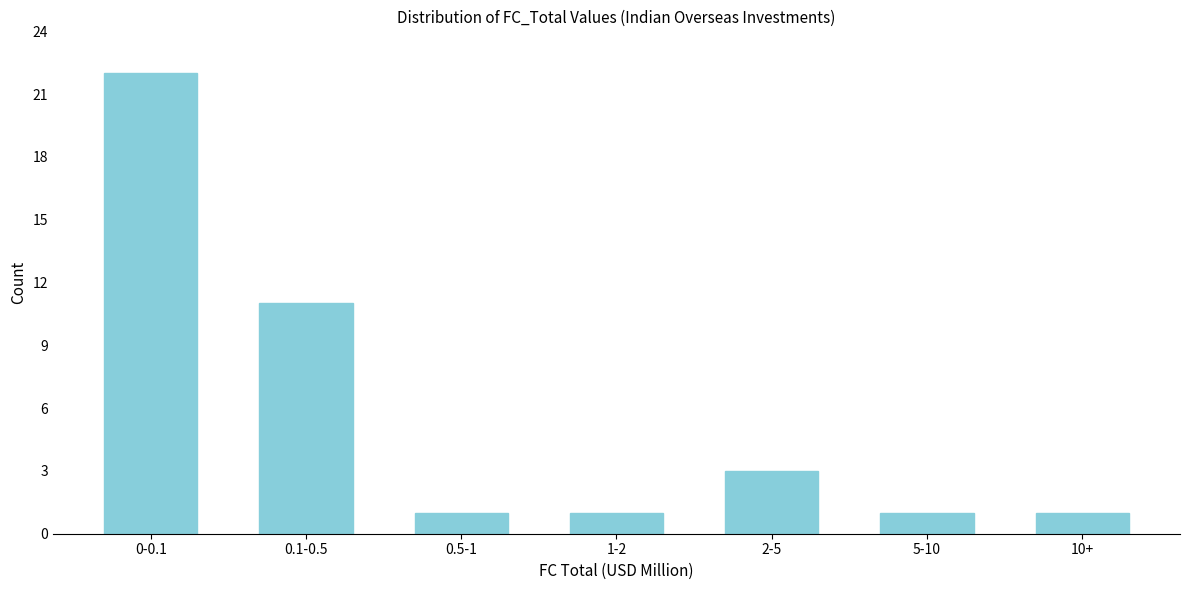

Reading right to left, list all the values displayed in this chart.

10+=1	5-10=1	2-5=3	1-2=1	0.5-1=1	0.1-0.5=11	0-0.1=22